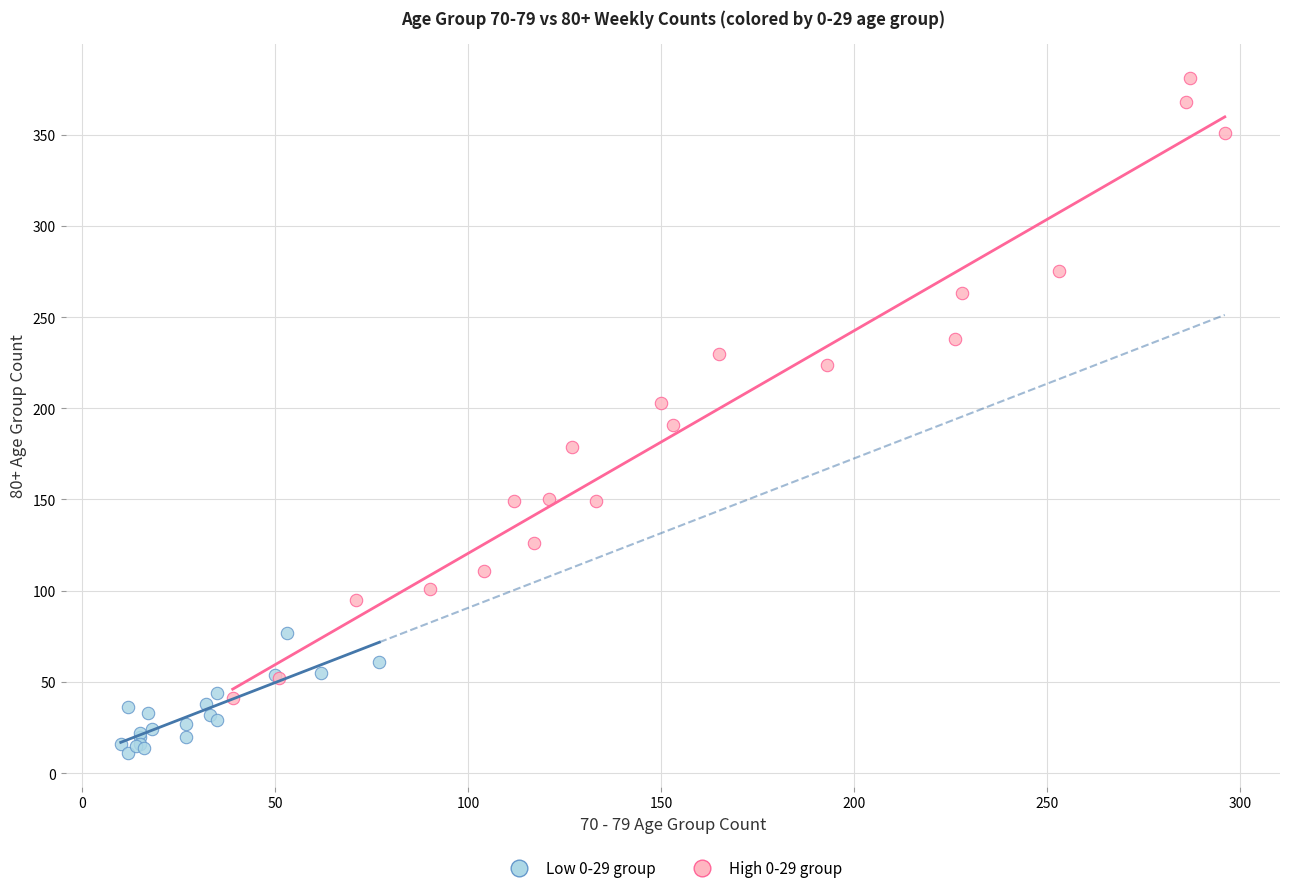

What are all the series names shown in the legend?

Low 0-29 group, High 0-29 group